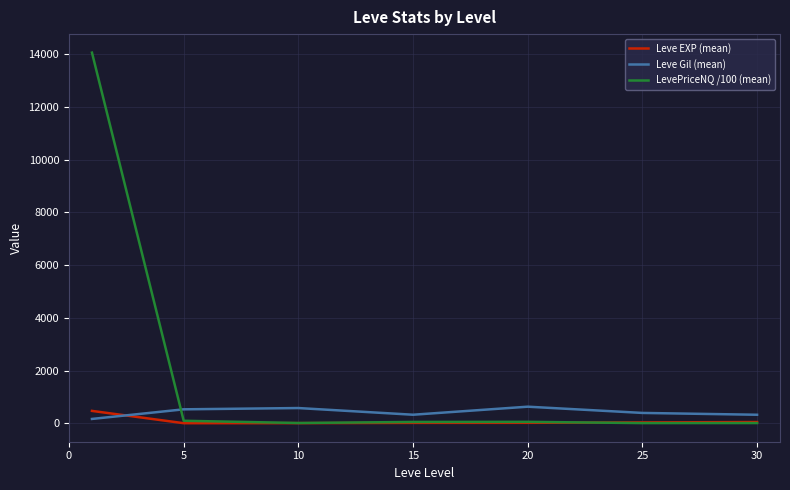

List the series in order of their peak value, highest first.

LevePriceNQ /100 (mean), Leve Gil (mean), Leve EXP (mean)